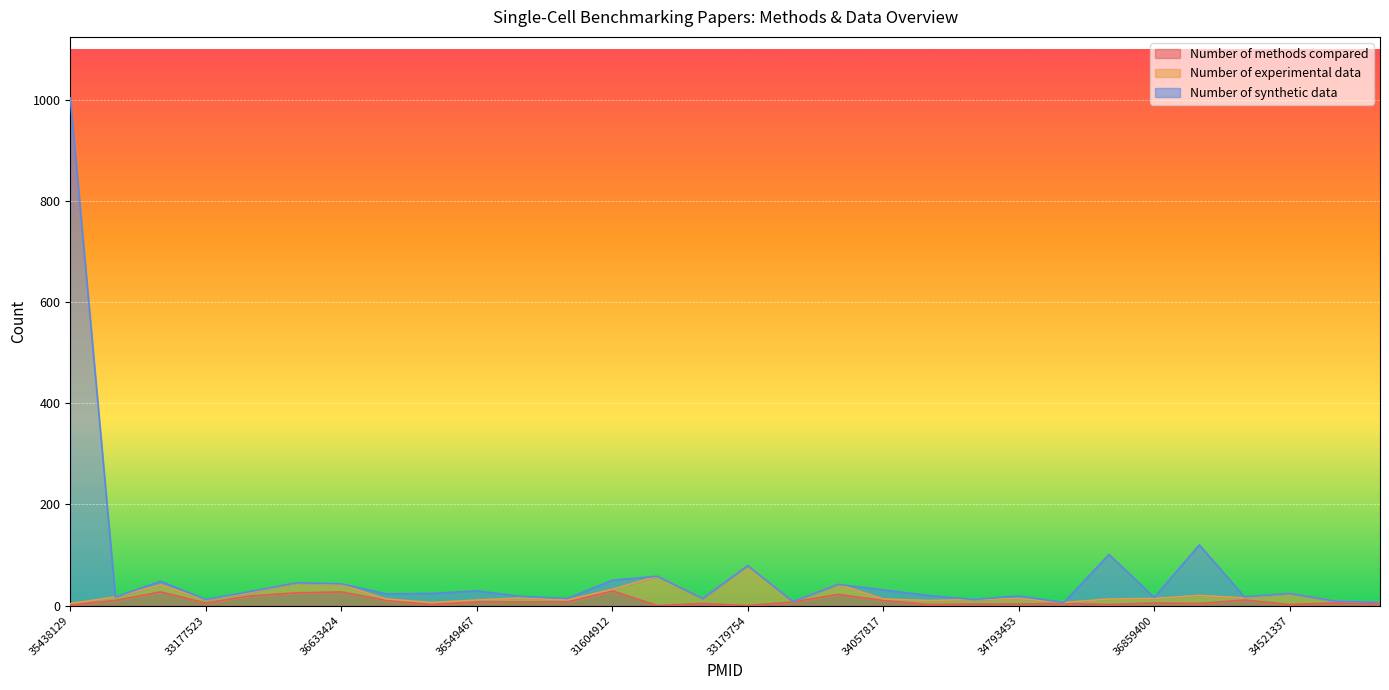

What is the label of the 8th point from the left?

31739806